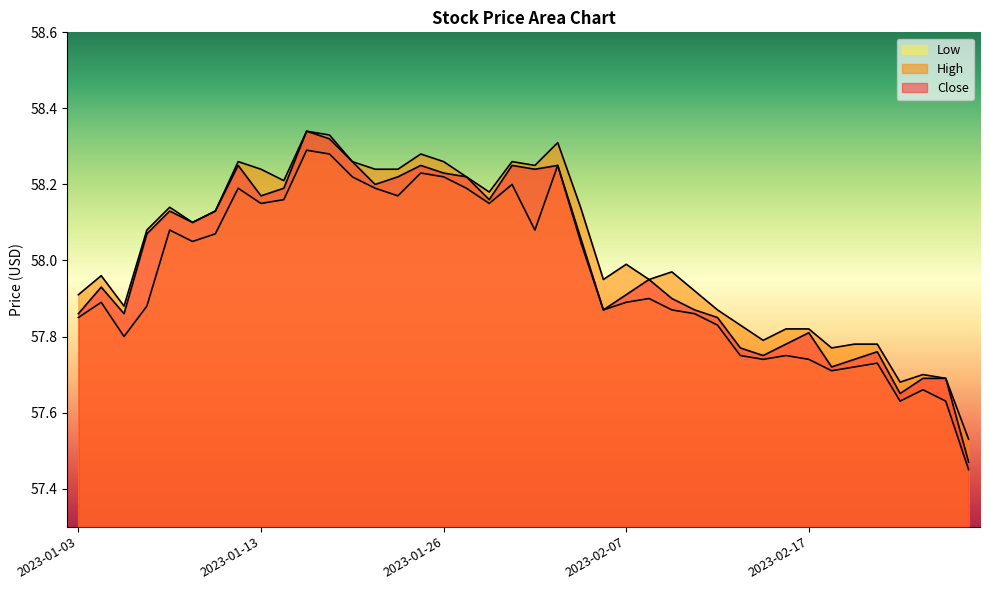

Rank the series by their maximum value, from lowest to highest.

Low, Close, High